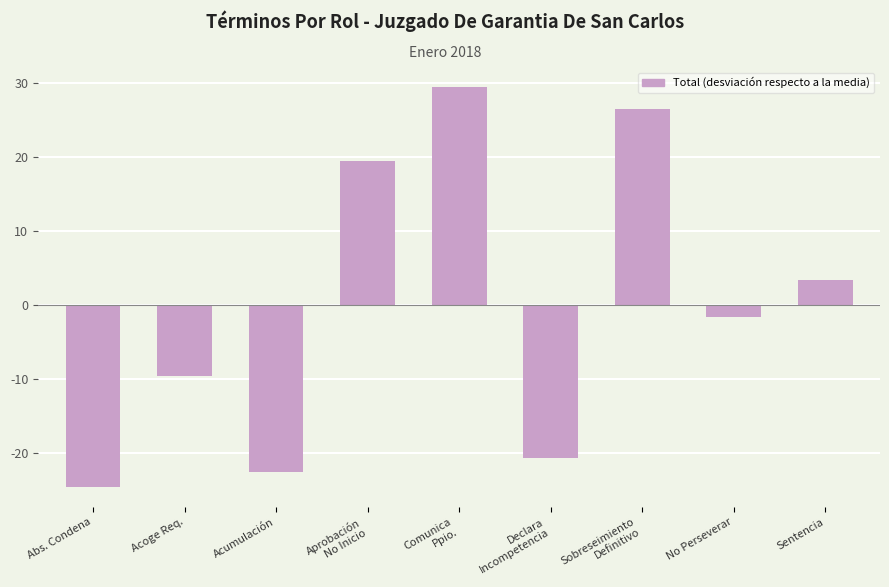

What is the difference between the values at Declara
Incompetencia and Sobreseimiento
Definitivo?

47.0